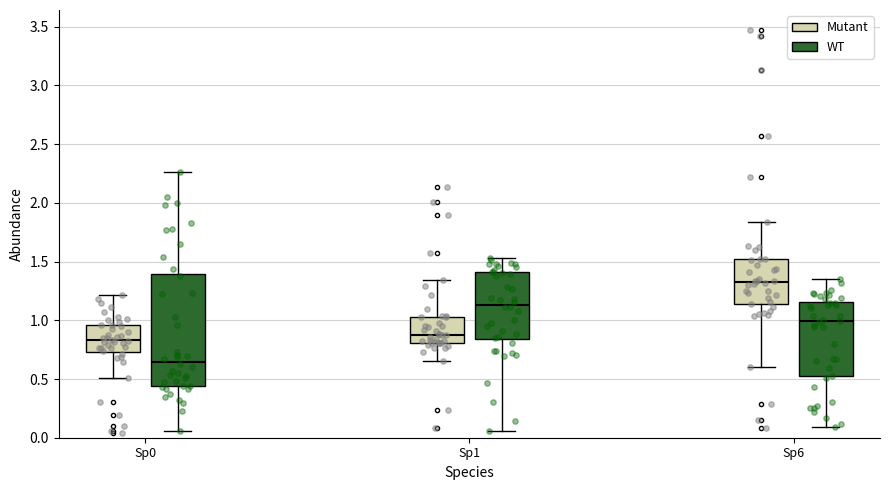

Reading left to right, read every box against the y-axis: the position of its median line, the range the box covers, and the ends of its whiskers. The values are not printed on the chart, so give them approximately, as read against the axis.

Sp0 (Mutant): median 0.85, box 0.75 to 0.95, whiskers 0.50 to 1.20
Sp0 (WT): median 0.65, box 0.45 to 1.40, whiskers 0.05 to 2.25
Sp1 (Mutant): median 0.90, box 0.80 to 1.05, whiskers 0.65 to 1.35
Sp1 (WT): median 1.15, box 0.85 to 1.40, whiskers 0.05 to 1.55
Sp6 (Mutant): median 1.35, box 1.15 to 1.50, whiskers 0.60 to 1.85
Sp6 (WT): median 1.00, box 0.50 to 1.15, whiskers 0.10 to 1.35